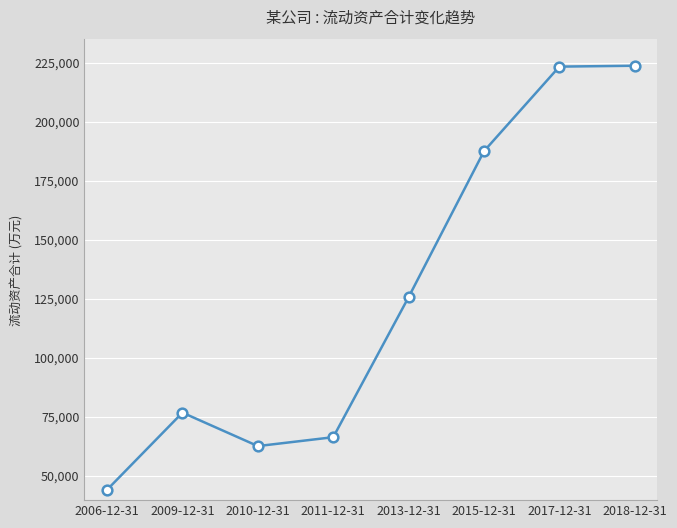

What is the value of the 4th point from the left?

66325